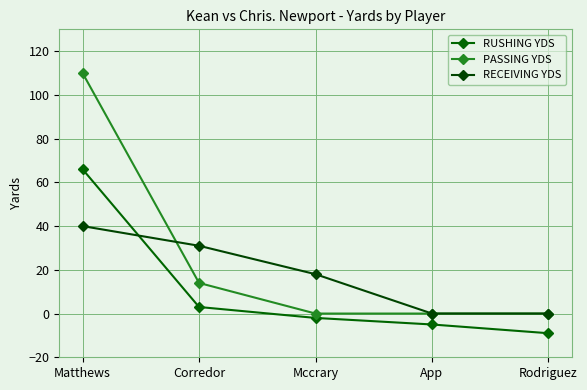

What is the greatest value displayed?

110